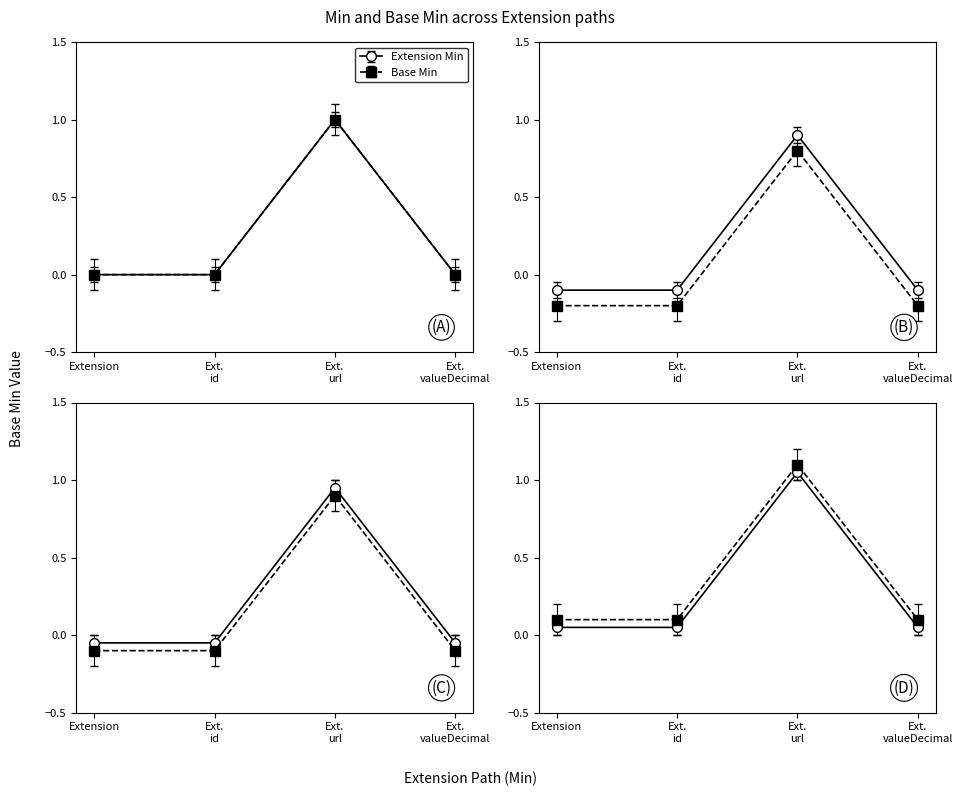

Read the Extension Min value at Ext. url.

1.0